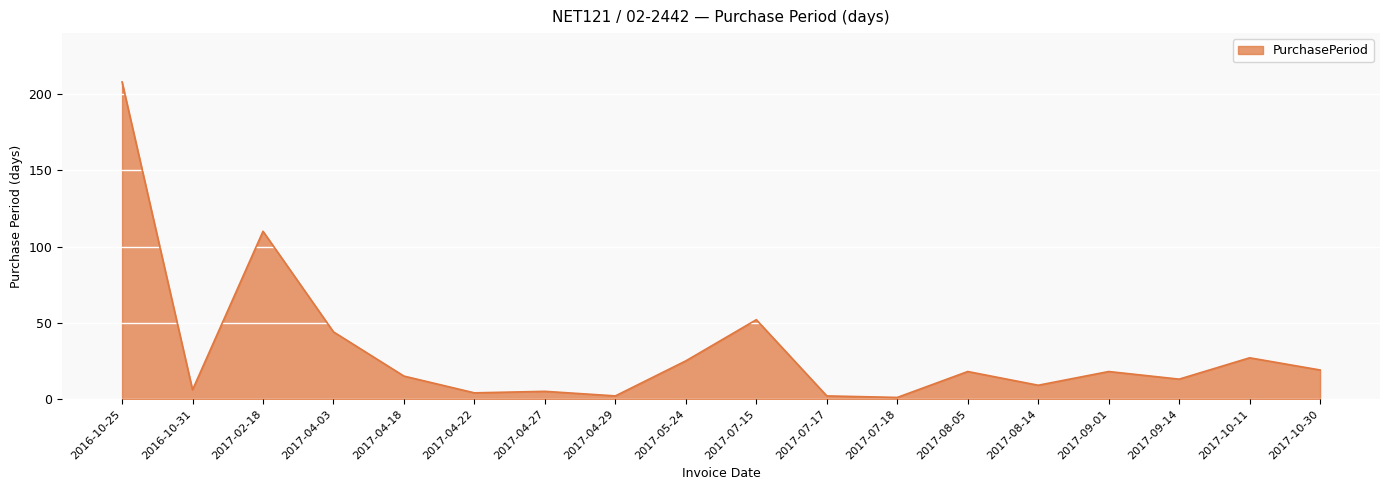

Between 2017-02-18 and 2017-07-17, which is larger?

2017-02-18